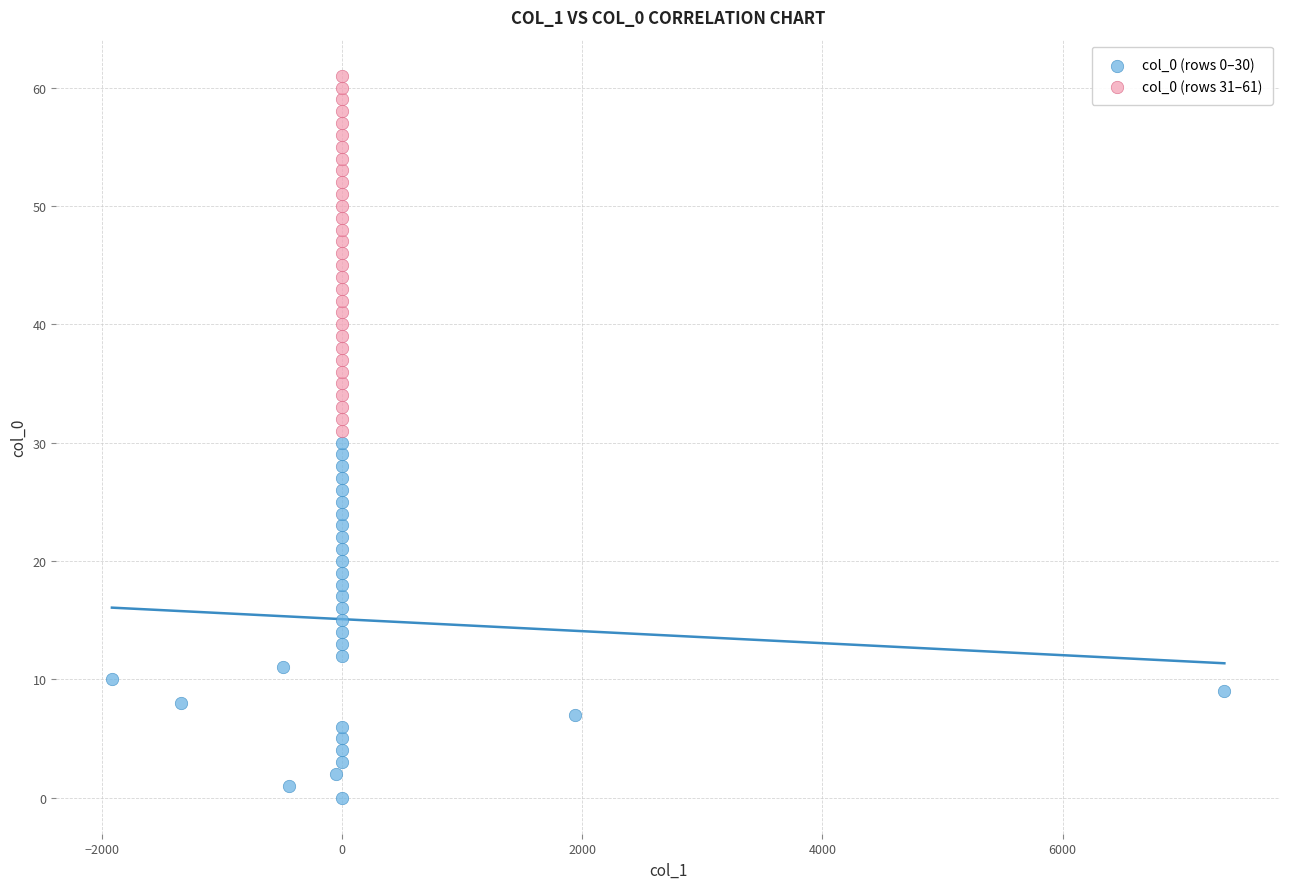

Which series contains the highest Y value?

col_0 (rows 31–61)